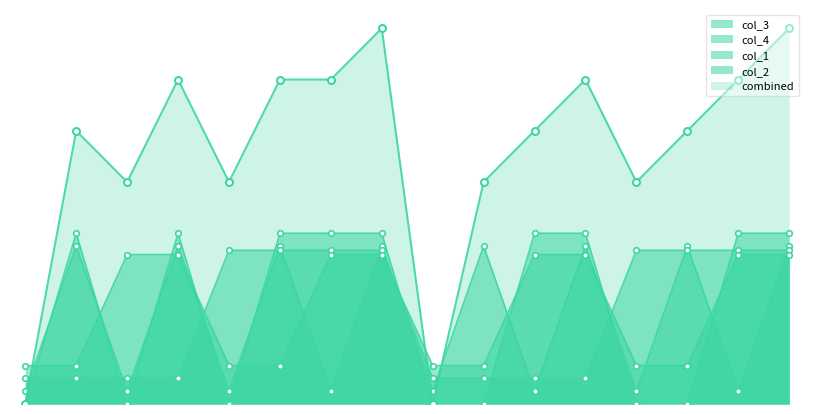

What is the difference between the col_4 values at 8 and 5?

0.8